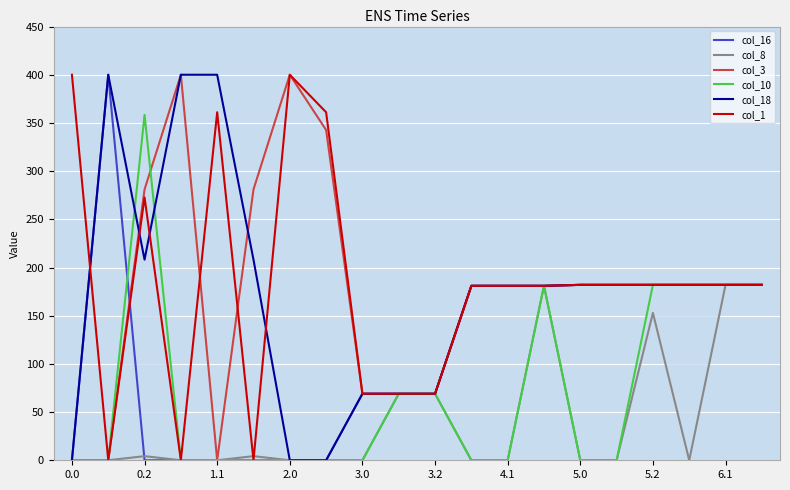

Reading right to left, list all the values displayed in this chart.

col_16: 182.0	182.0	182.0	182.0	182.0	182.0	181.0	181.0	181.0	69.0	69.0	69.0	0.0	0.0	0.0	0.0	0.0	0.0	400.0	0.0
col_8: 182.0	182.0	0.0	152.9	0.0	0.0	181.0	0.0	0.0	69.0	69.0	0.0	0.0	0.0	4.3	0.0	0.0	4.3	0.0	0.0
col_3: 182.0	182.0	182.0	182.0	182.0	182.0	181.0	181.0	181.0	69.0	69.0	69.0	342.7	400.0	281.0	0.0	400.0	281.0	0.0	0.0
col_10: 182.0	182.0	182.0	182.0	0.0	0.0	181.0	0.0	0.0	69.0	69.0	0.0	0.0	0.0	0.0	0.0	0.0	358.4	0.0	0.0
col_18: 182.0	182.0	182.0	182.0	182.0	182.0	181.0	181.0	181.0	69.0	69.0	69.0	0.0	0.0	208.2	400.0	400.0	208.2	400.0	0.0
col_1: 182.0	182.0	182.0	182.0	182.0	182.0	181.0	181.0	181.0	69.0	69.0	69.0	361.1	400.0	0.0	361.1	0.0	272.7	0.0	400.0